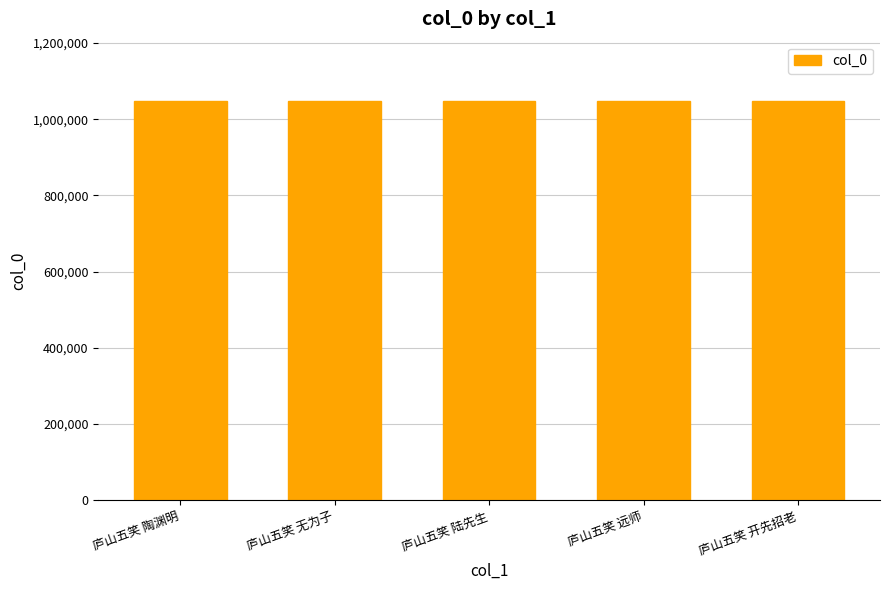

Is it true that the value at 庐山五笑 开先招老 is 262960?

False